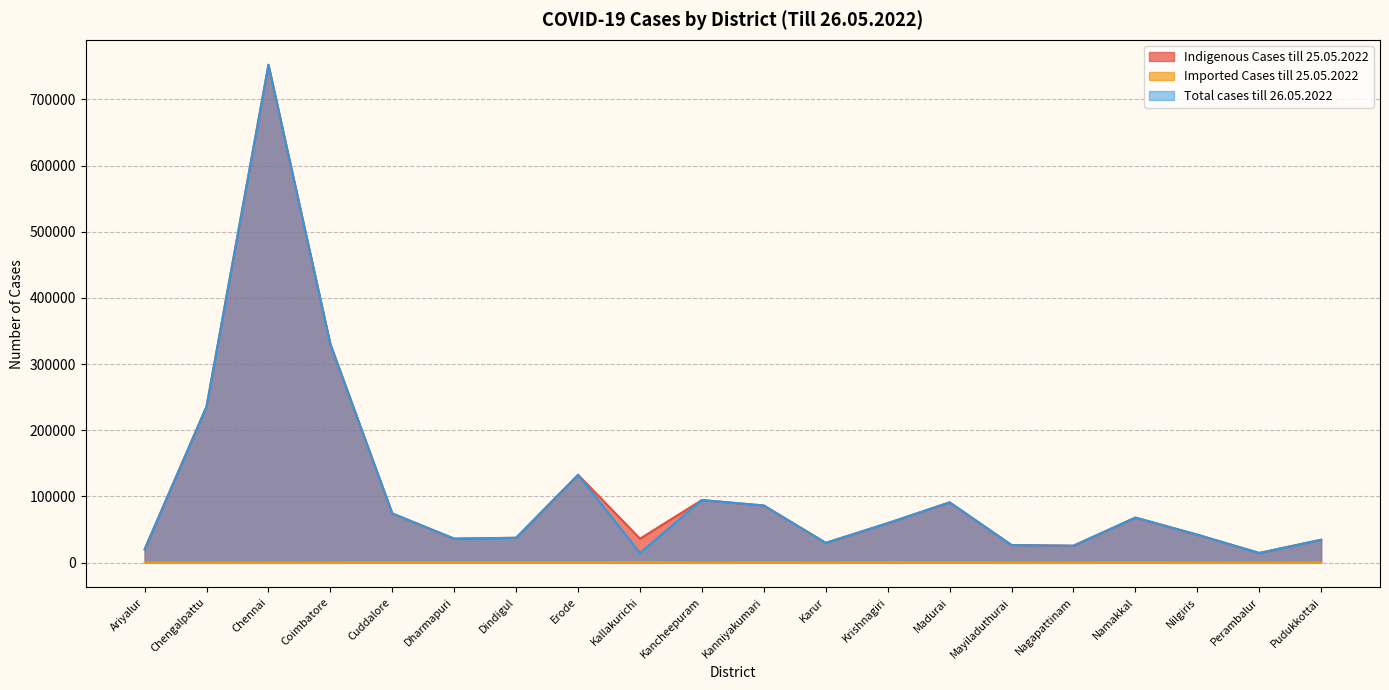

True or false: Imported Cases till 25.05.2022 has more than 2 interior local peaks.

True